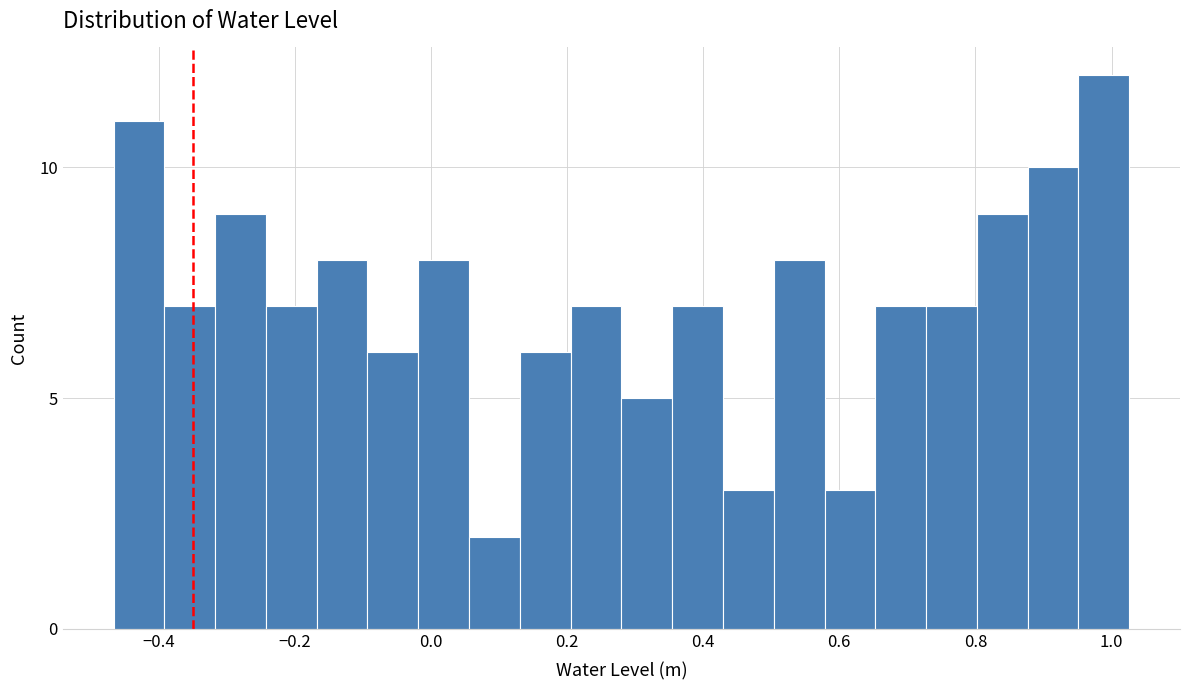

Around what value on the x-axis is the tallest bar? Give the approximate position of its centre, as read against the axis.

0.98